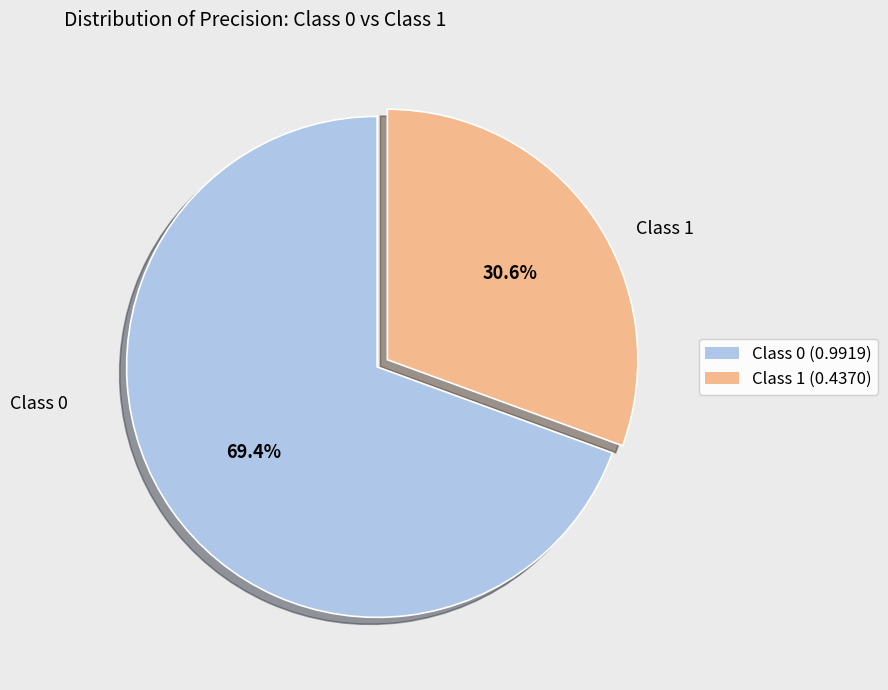

To the nearest percent, what portion does Class 0 represent?

69%